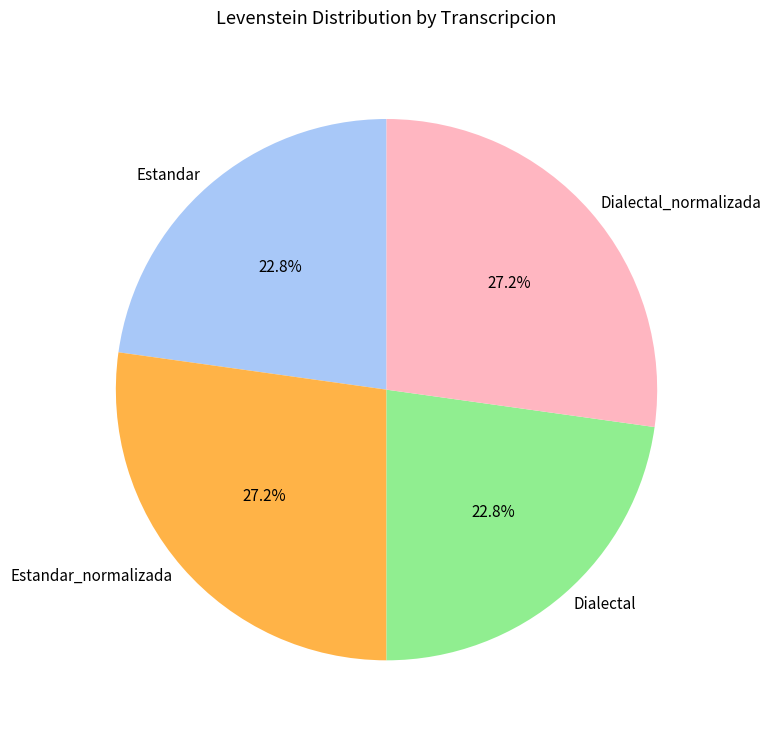

Do Estandar and Dialectal together represent more than half of the pie?

No